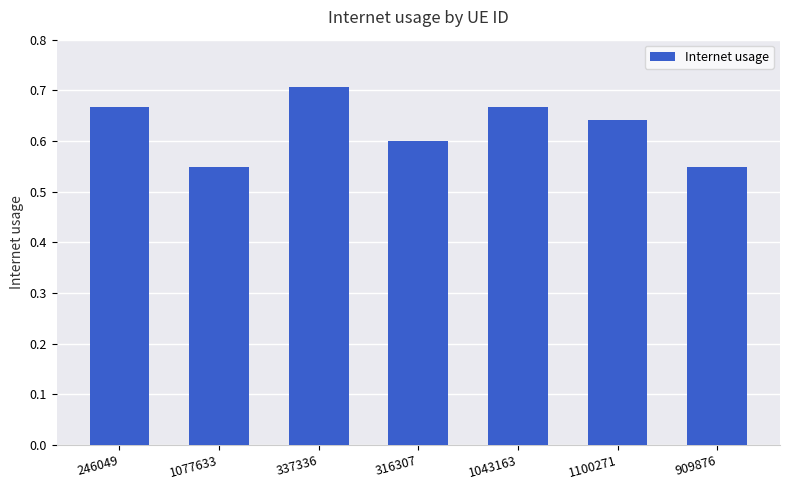

At which category does the chart reach its peak across all series?

337336